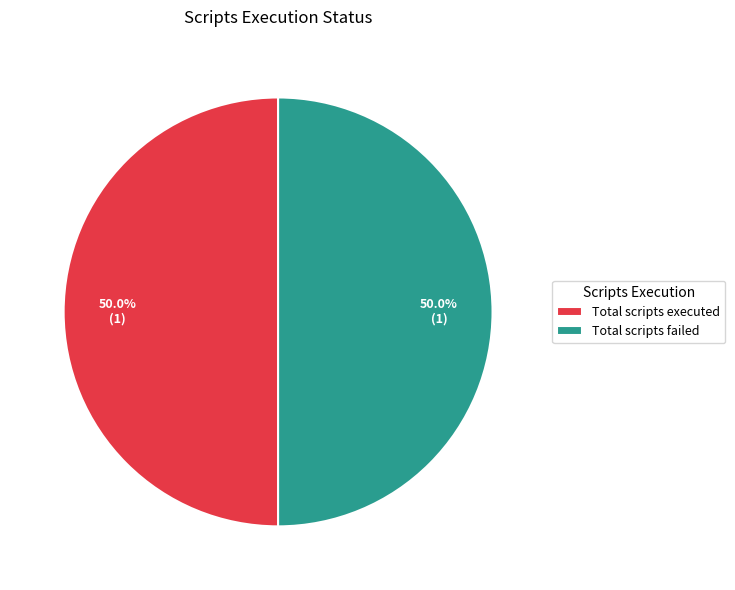

How much of the chart is everything except Total scripts failed?

50.0%